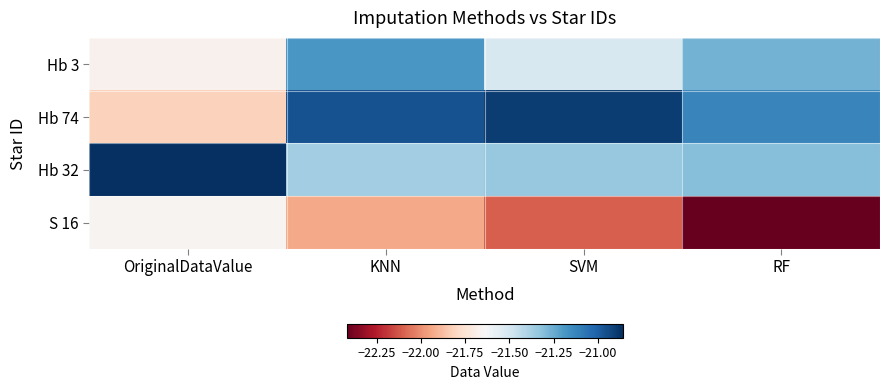

At SVM, list the series in order from smallest to largest.

S 16, Hb 3, Hb 32, Hb 74